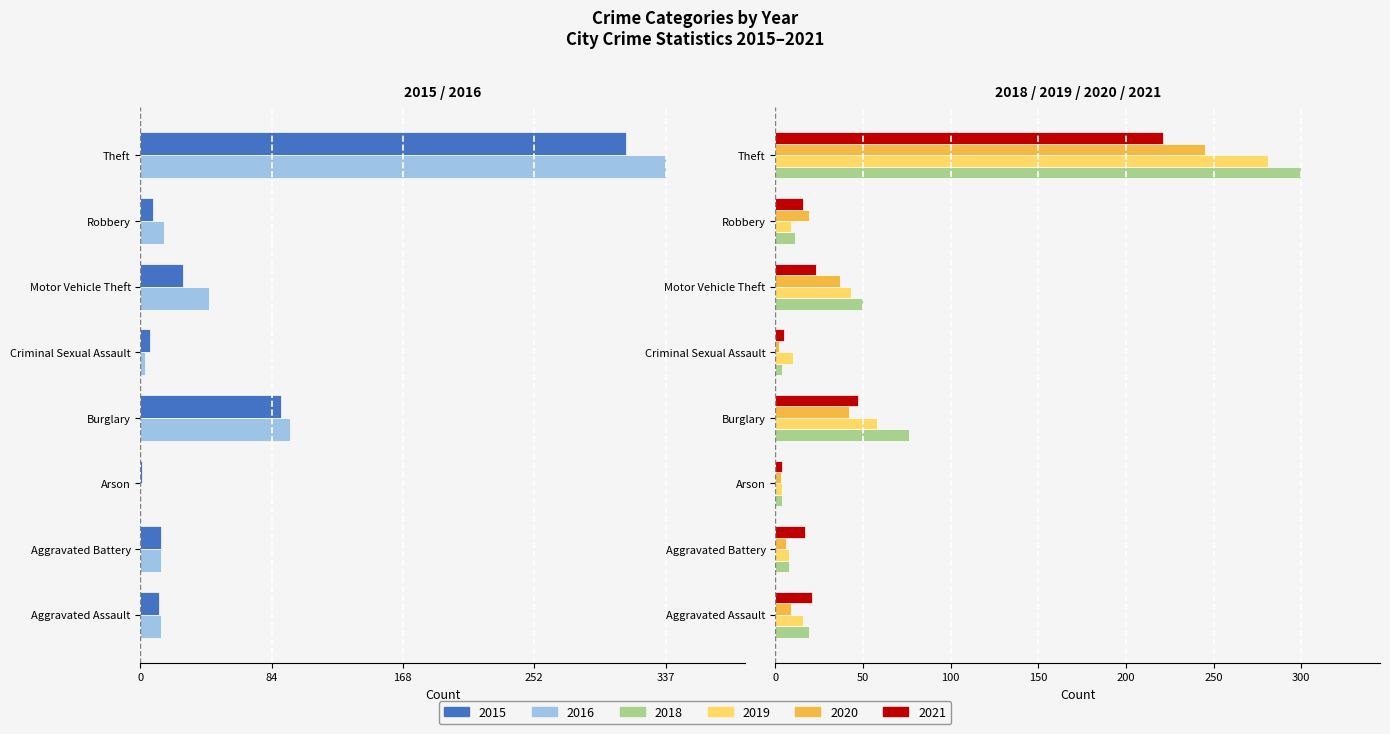

Reading left to right, extract all data points from this chart.

2019: 16	8	4	58	10	43	9	281
2016: -13	-13	0	-96	-3	-44	-15	-337
2015: -12	-13	-1	-90	-6	-27	-8	-311
2018: 19	8	4	76	4	50	11	300
2020: 9	6	3	42	2	37	19	245
2021: 21	17	4	47	5	23	16	221